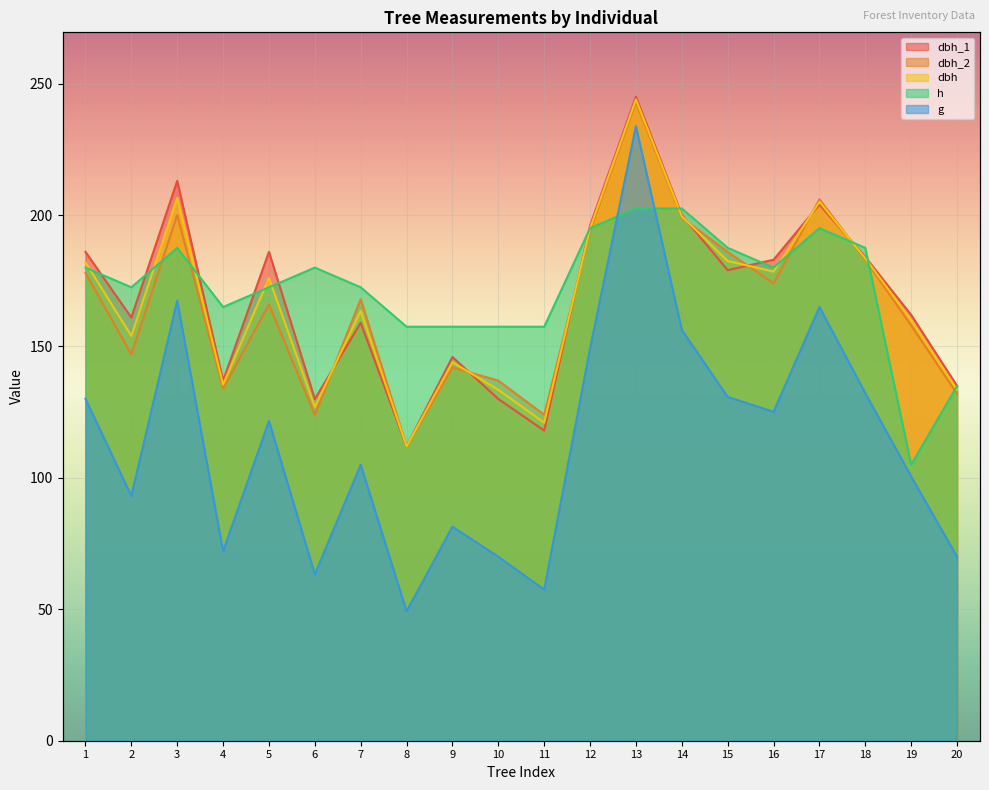

True or false: dbh has a value of 353.0 at tree_3.

False